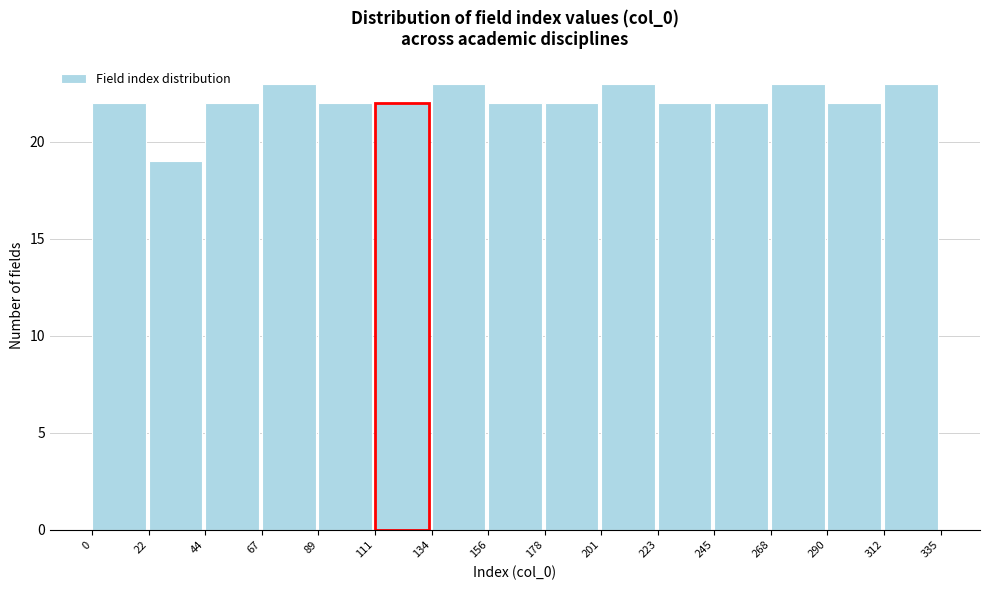

Reading left to right, list every bar in this chart as the range it spans on the x-axis followed by its height. The values are not printed on the chart, so give them approximately, as read against the axis.

0 to 22: 22
22 to 44: 19
44 to 67: 22
67 to 89: 23
89 to 111: 22
111 to 134: 22
134 to 156: 23
156 to 178: 22
178 to 201: 22
201 to 223: 23
223 to 245: 22
245 to 268: 22
268 to 290: 23
290 to 312: 22
312 to 335: 23